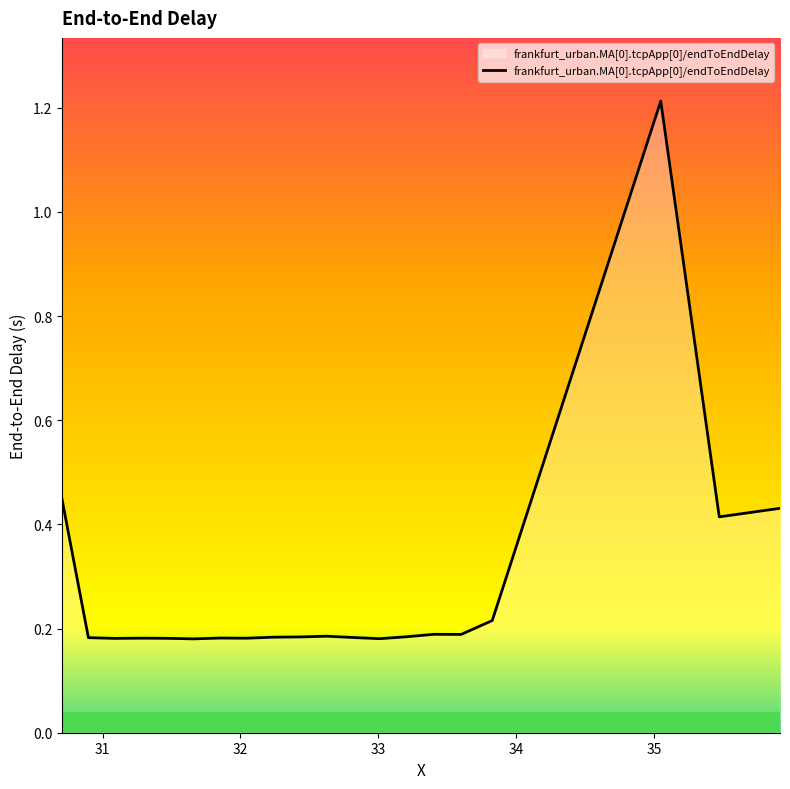

What is the greatest value displayed?

1.2